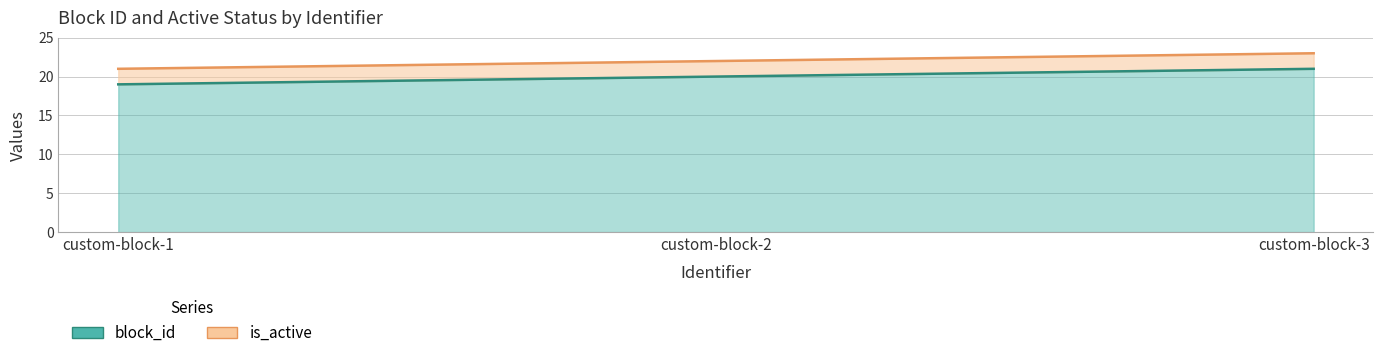

At which category does the chart reach its peak across all series?

custom-block-3